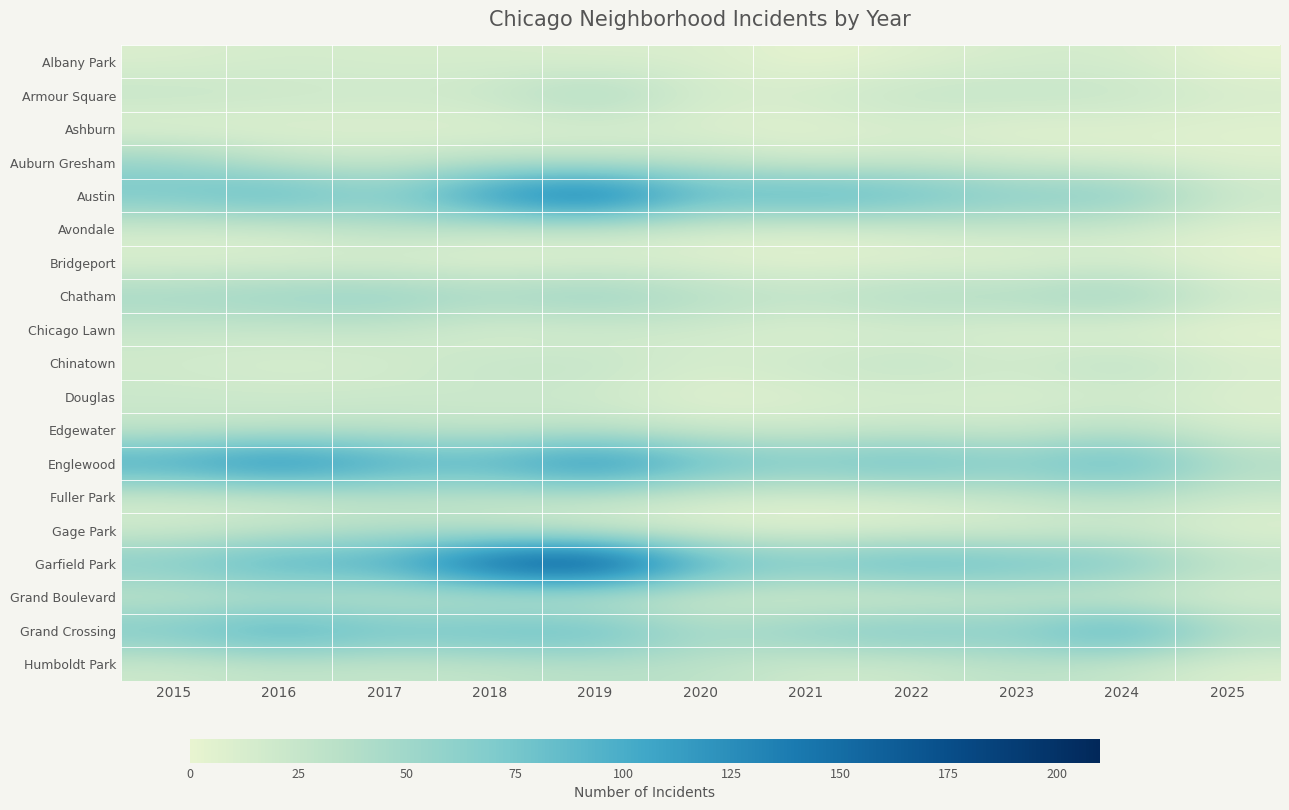

Reading right to left, what are all the values shown in this chart?

Albany Park: 2025=2	2024=15	2023=14	2022=8	2021=1	2020=12	2019=10	2018=13	2017=13	2016=15	2015=10
Armour Square: 2025=14	2024=25	2023=27	2022=27	2021=16	2020=15	2019=47	2018=23	2017=20	2016=22	2015=27
Ashburn: 2025=5	2024=7	2023=4	2022=11	2021=5	2020=8	2019=11	2018=6	2017=8	2016=7	2015=4
Auburn Gresham: 2025=8	2024=13	2023=16	2022=23	2021=15	2020=30	2019=29	2018=33	2017=23	2016=28	2015=56
Austin: 2025=23	2024=71	2023=67	2022=89	2021=104	2020=92	2019=167	2018=130	2017=65	2016=99	2015=78
Avondale: 2025=7	2024=17	2023=22	2022=15	2021=8	2020=13	2019=21	2018=21	2017=33	2016=14	2015=15
Bridgeport: 2025=2	2024=14	2023=6	2022=7	2021=4	2020=8	2019=10	2018=5	2017=9	2016=11	2015=9
Chatham: 2025=20	2024=57	2023=43	2022=44	2021=31	2020=40	2019=60	2018=48	2017=62	2016=57	2015=51
Chicago Lawn: 2025=2	2024=6	2023=8	2022=13	2021=7	2020=17	2019=15	2018=11	2017=25	2016=23	2015=23
Chinatown: 2025=13	2024=33	2023=18	2022=28	2021=21	2020=14	2019=26	2018=25	2017=15	2016=12	2015=17
Douglas: 2025=9	2024=16	2023=11	2022=14	2021=10	2020=6	2019=19	2018=20	2017=21	2016=20	2015=22
Edgewater: 2025=12	2024=34	2023=19	2022=23	2021=18	2020=18	2019=29	2018=25	2017=30	2016=27	2015=24
Englewood: 2025=43	2024=95	2023=69	2022=90	2021=76	2020=92	2019=138	2018=98	2017=107	2016=142	2015=111
Fuller Park: 2025=20	2024=35	2023=25	2022=15	2021=10	2020=14	2019=29	2018=27	2017=29	2016=19	2015=16
Gage Park: 2025=6	2024=19	2023=11	2022=9	2021=5	2020=9	2019=15	2018=28	2017=35	2016=27	2015=17
Garfield Park: 2025=33	2024=76	2023=85	2022=98	2021=79	2020=100	2019=204	2018=178	2017=101	2016=103	2015=73
Grand Boulevard: 2025=10	2024=15	2023=20	2022=11	2021=10	2020=16	2019=19	2018=22	2017=25	2016=29	2015=24
Grand Crossing: 2025=44	2024=109	2023=67	2022=77	2021=66	2020=47	2019=91	2018=88	2017=82	2016=106	2015=77
Humboldt Park: 2025=10	2024=24	2023=32	2022=20	2021=18	2020=32	2019=34	2018=28	2017=25	2016=28	2015=20